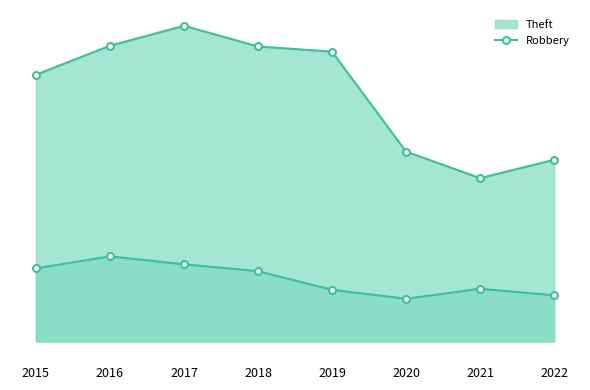

How many data points are less than 204?

4